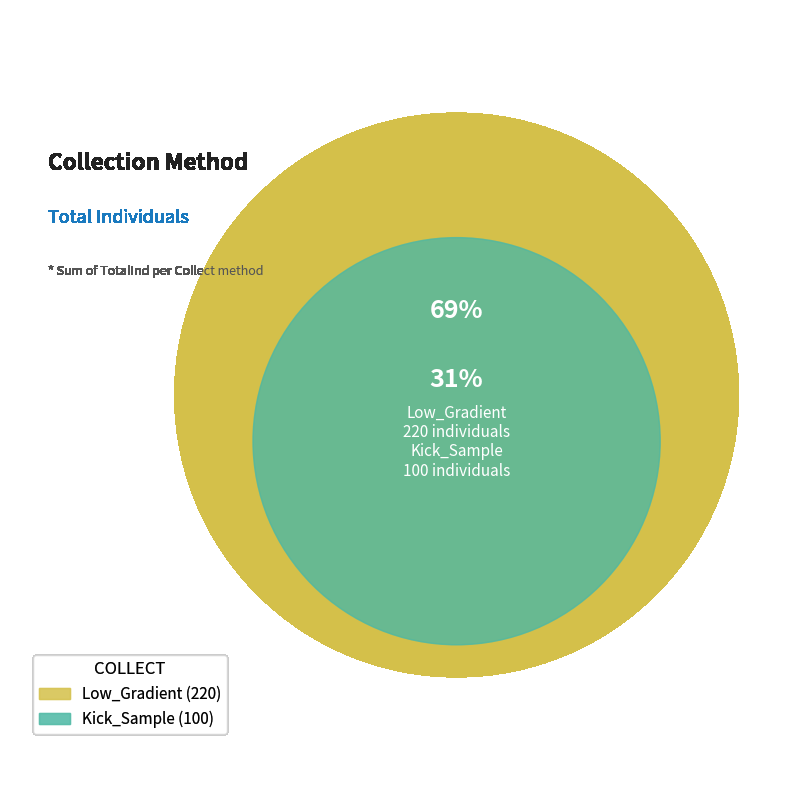

What percentage is the Low_Gradient slice, to the nearest percent?

69%